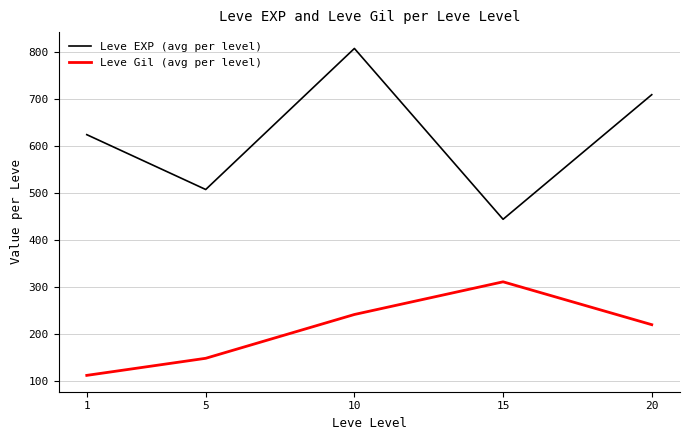

What is the sum of the Leve Gil (avg per level) values at 5 and 15?

461.3